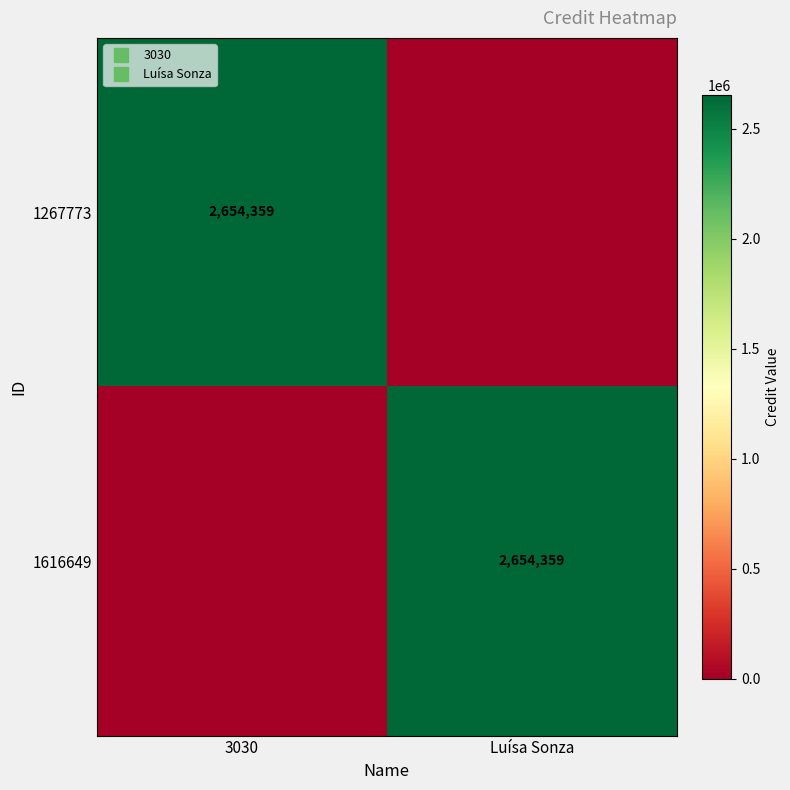

At Luísa Sonza, list the series in order from smallest to largest.

1267773, 1616649